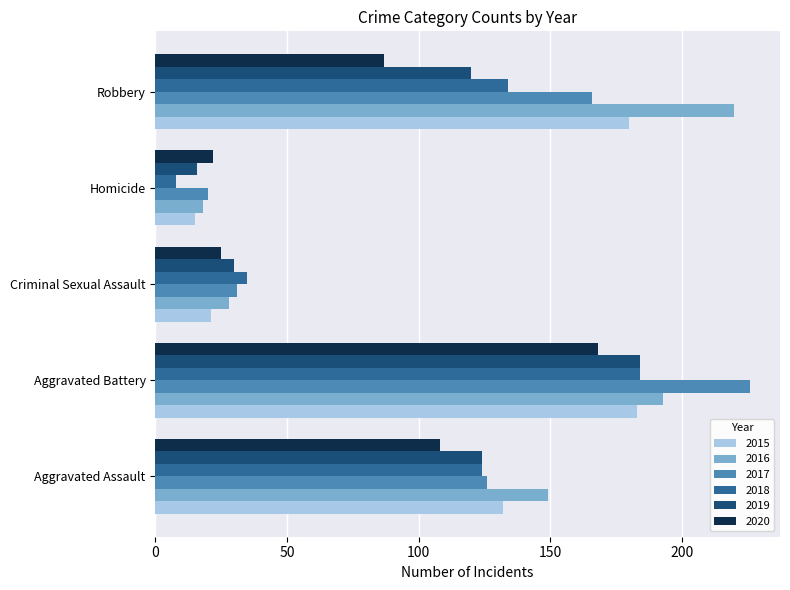

How many categories are shown in the chart?

5